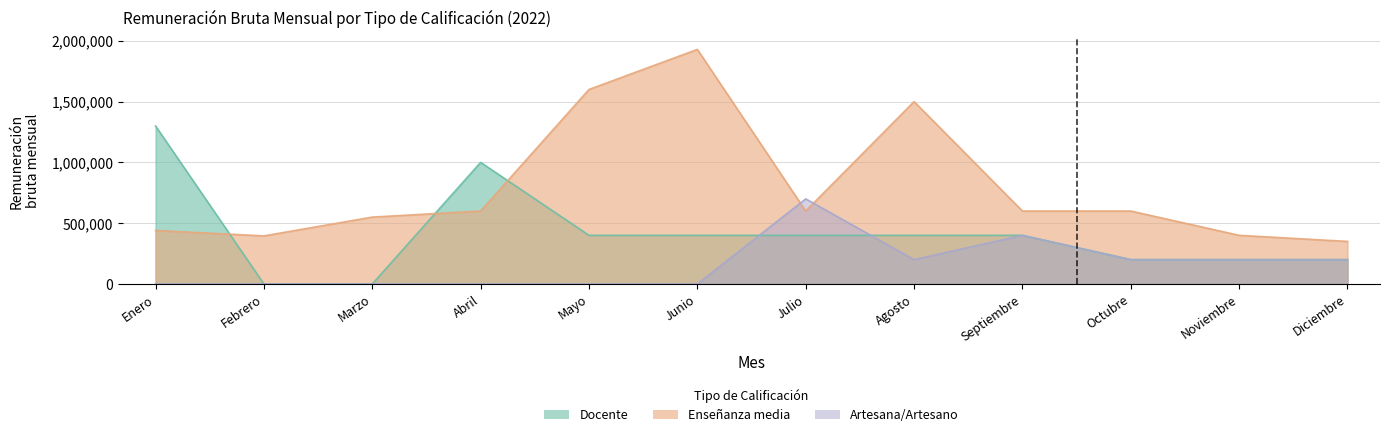

What is the sum of the Enseñanza media values at Diciembre and Marzo?

900000